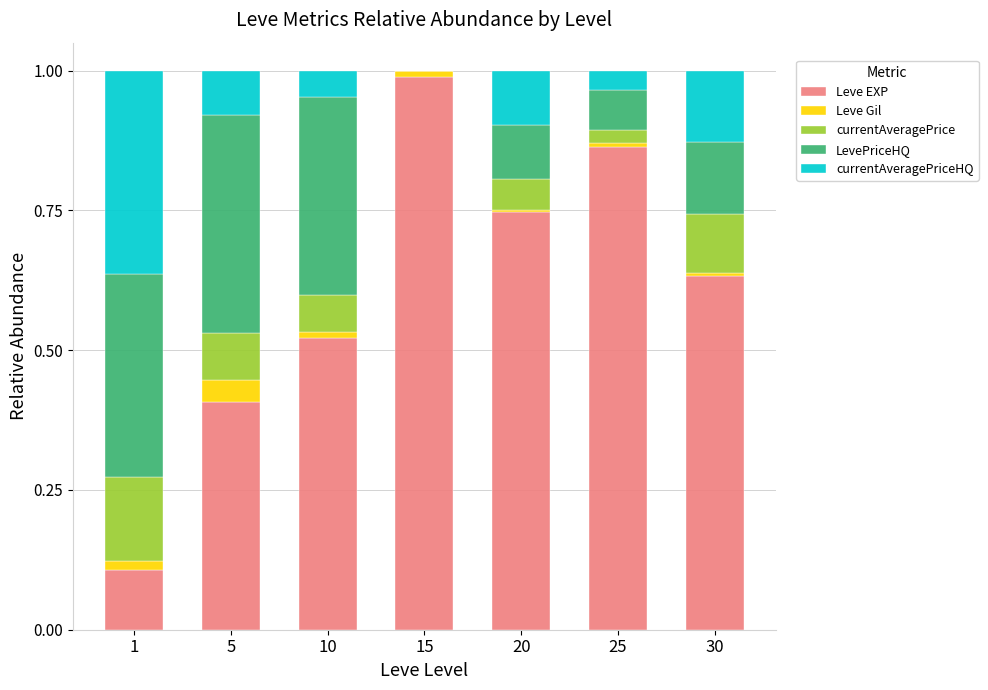

Does the chart contain stacked bars?

Yes